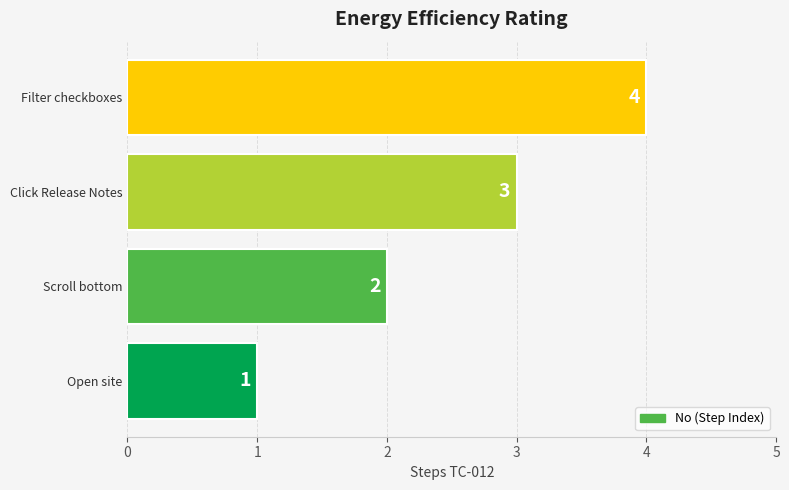

The value at Filter checkboxes is 4. True or false?

True